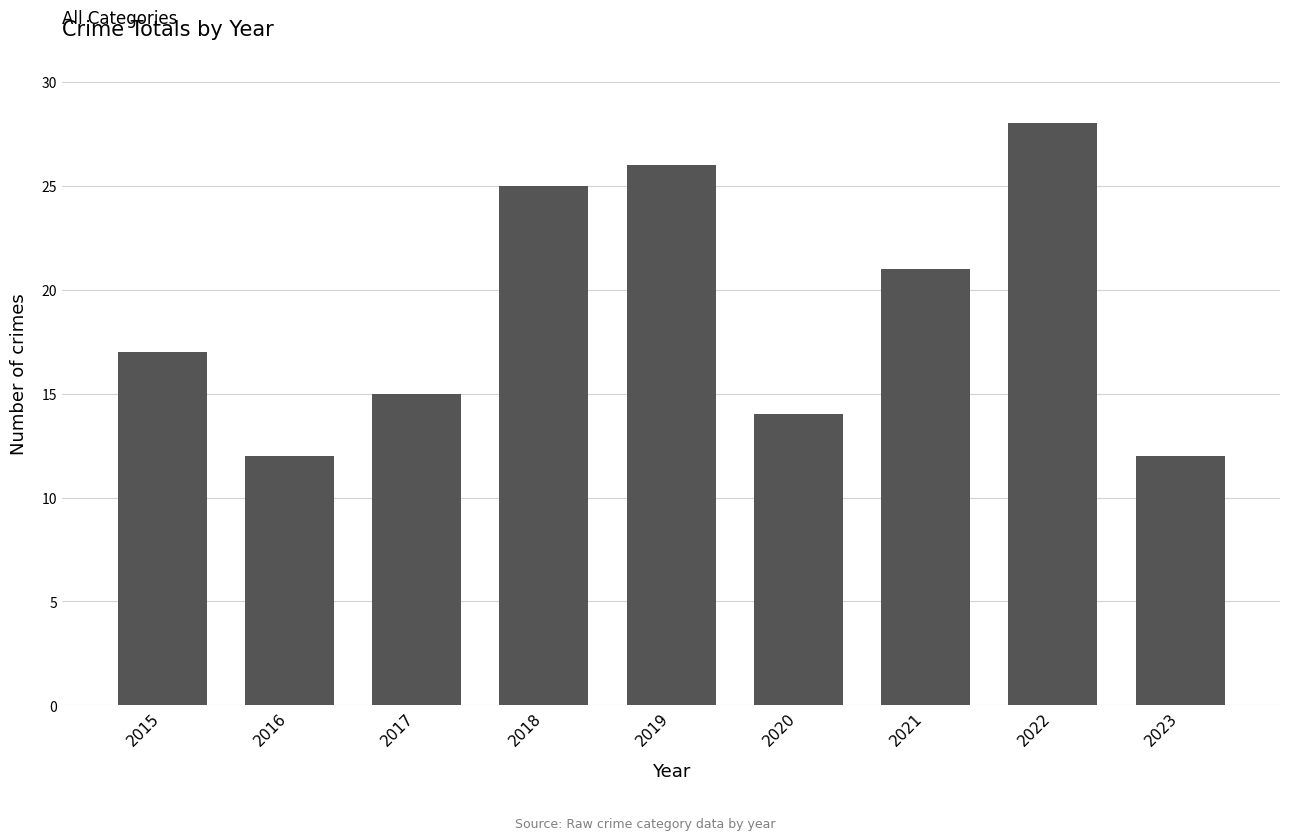

What is the value of the 5th bar from the left?

26